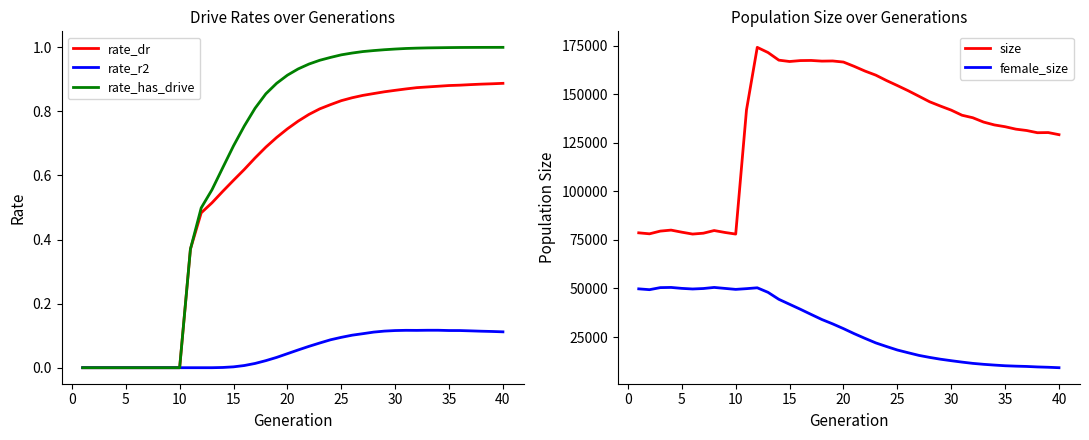

Which series has the widest spread of values?

size